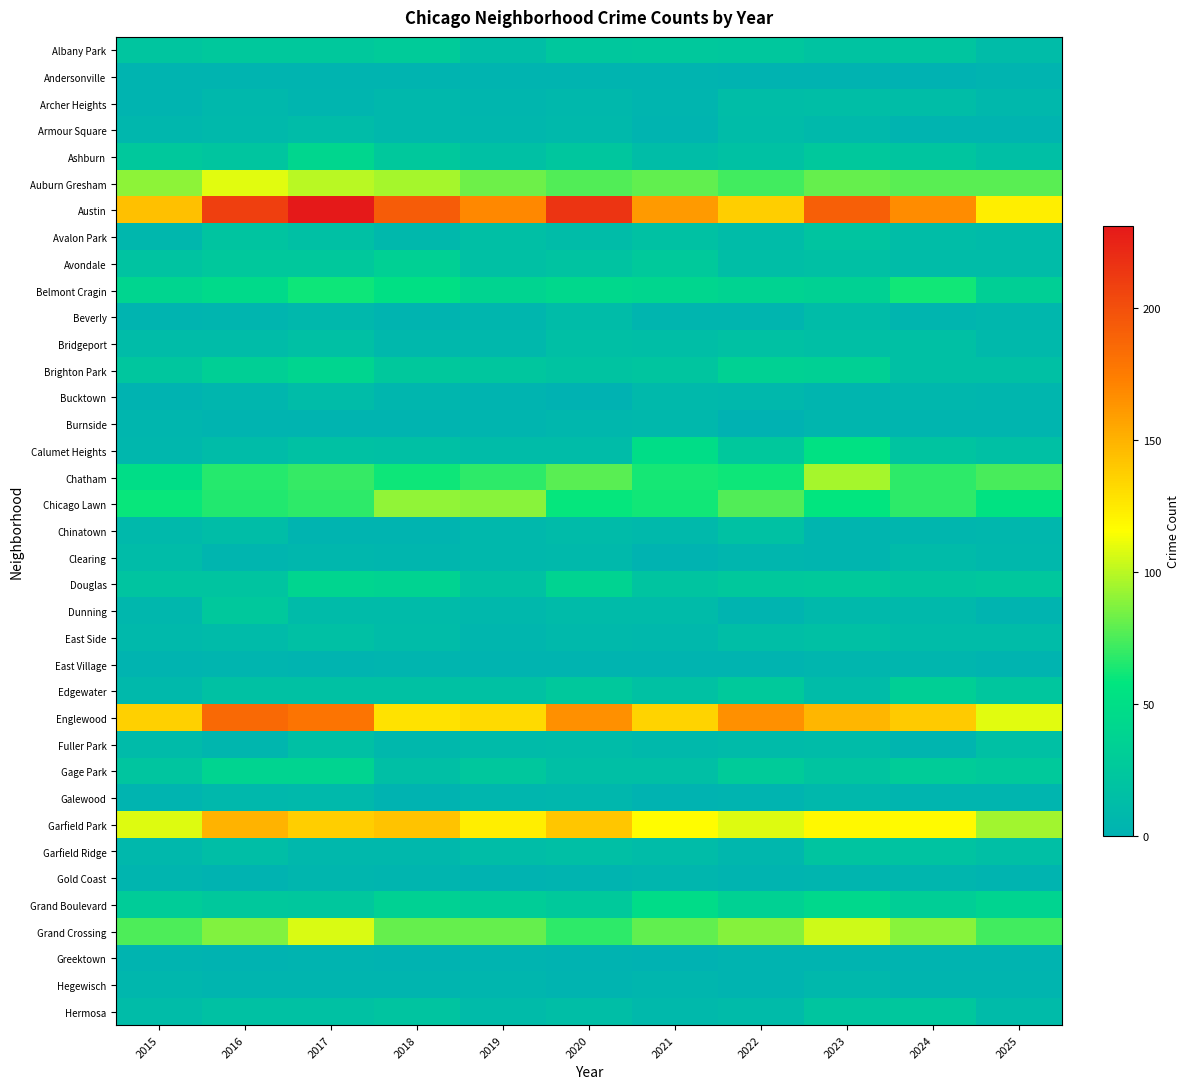

At how many categories does at least one series exceed 57?

11